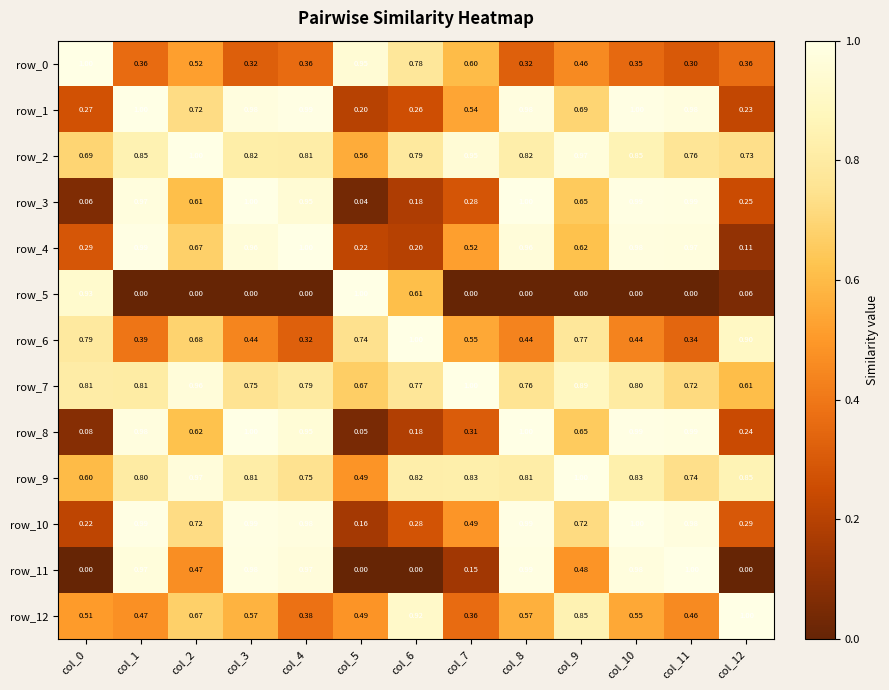

Is the value of row_7 at col_11 greater than the value of row_1 at col_12?

Yes